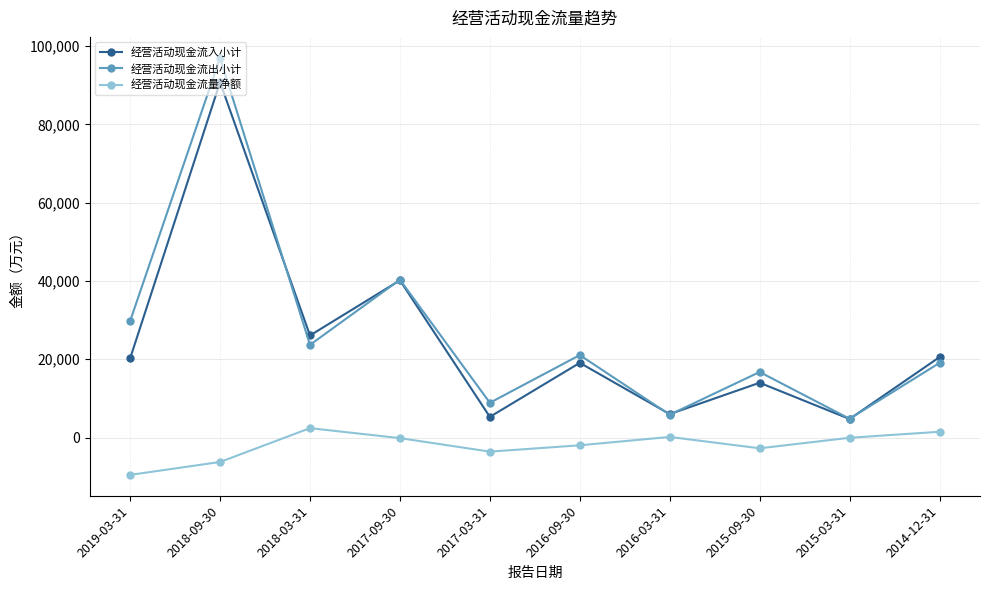

What are all the series names shown in the legend?

经营活动现金流入小计, 经营活动现金流出小计, 经营活动现金流量净额